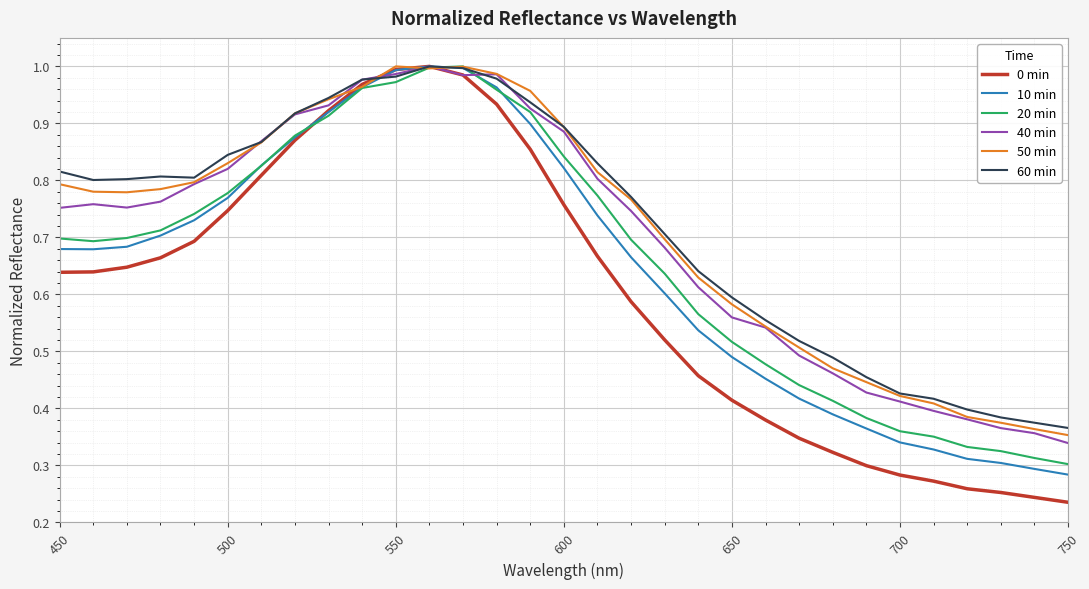

Which series has the widest spread of values?

0 min